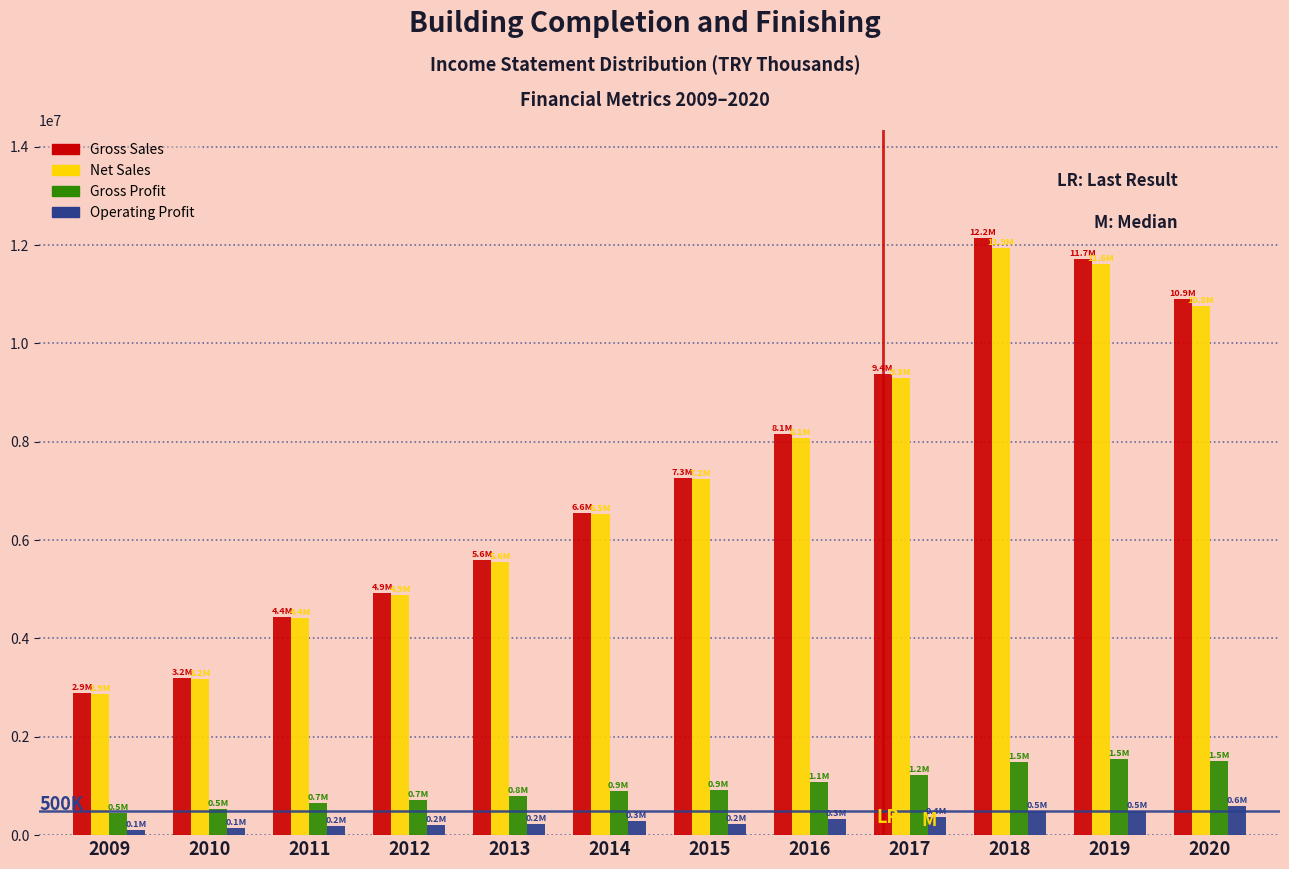

Rank the categories by Net Sales value from highest to lowest.

2018, 2019, 2020, 2017, 2016, 2015, 2014, 2013, 2012, 2011, 2010, 2009